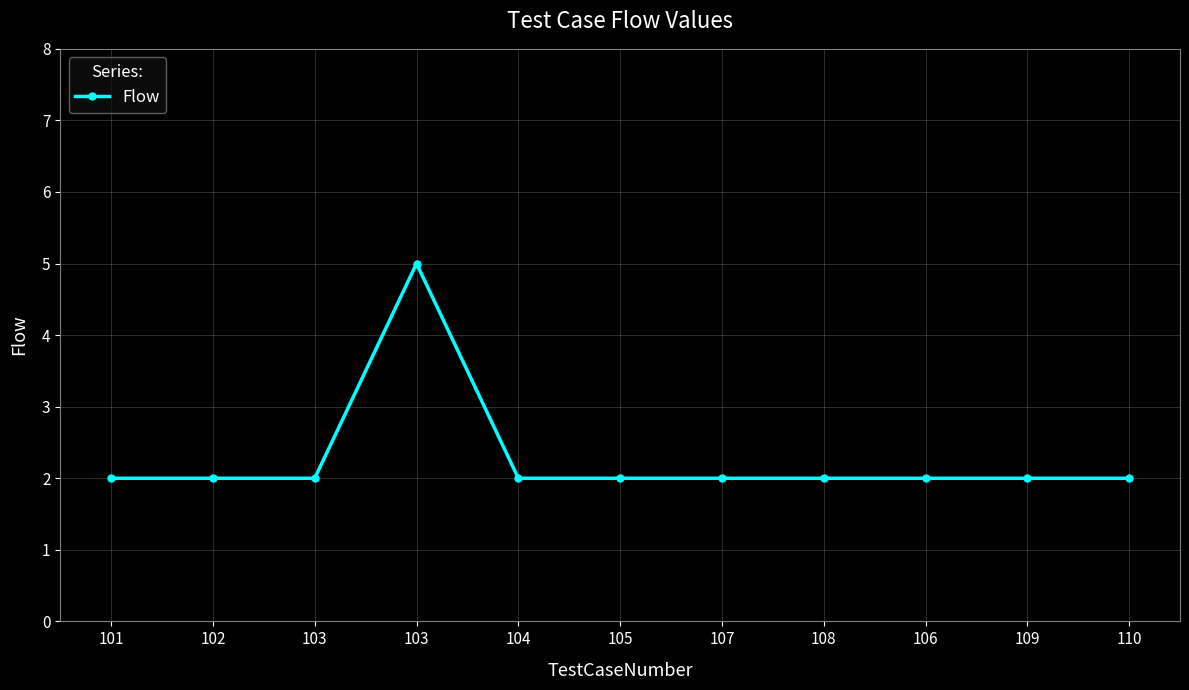

Reading left to right, list all the values displayed in this chart.

101=2	102=2	103=2	103=5	104=2	105=2	107=2	108=2	106=2	109=2	110=2